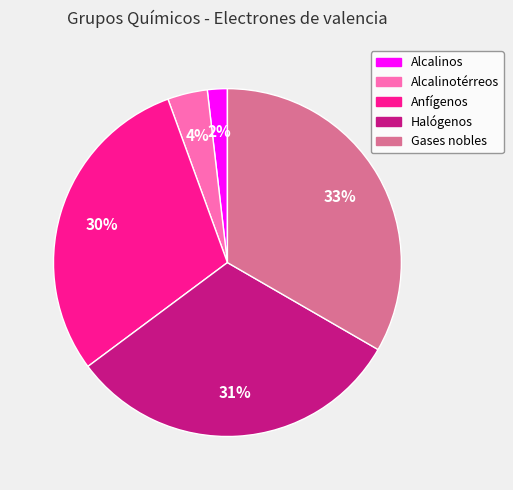

What percentage is the Alcalinotérreos slice, to the nearest percent?

4%